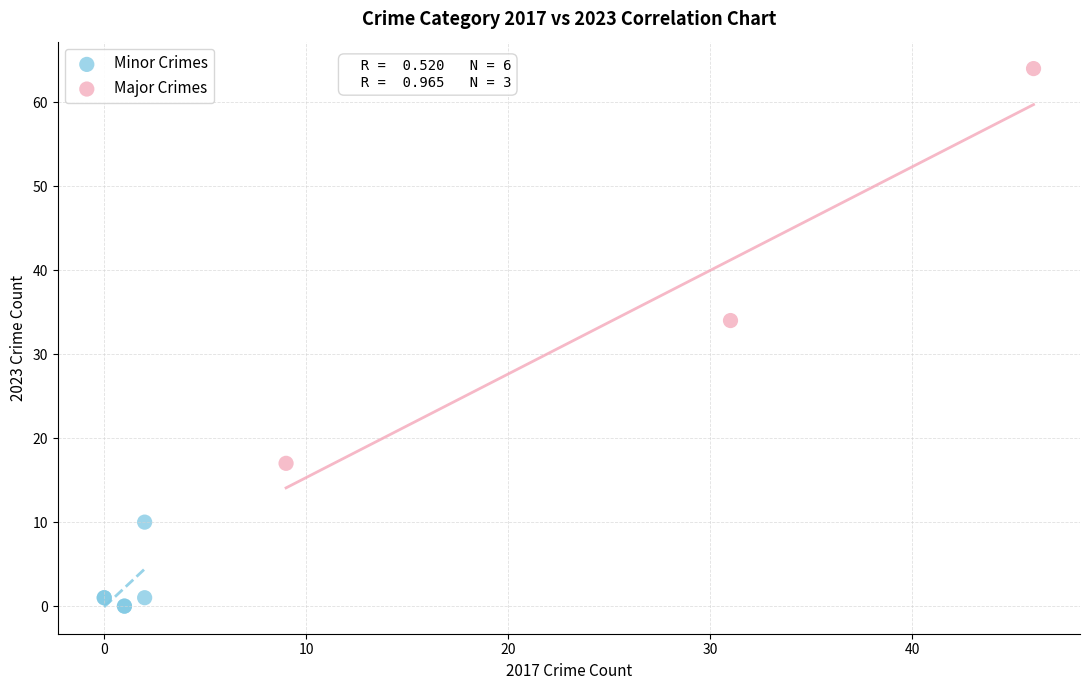

Which series contains the lowest Y value?

Minor Crimes